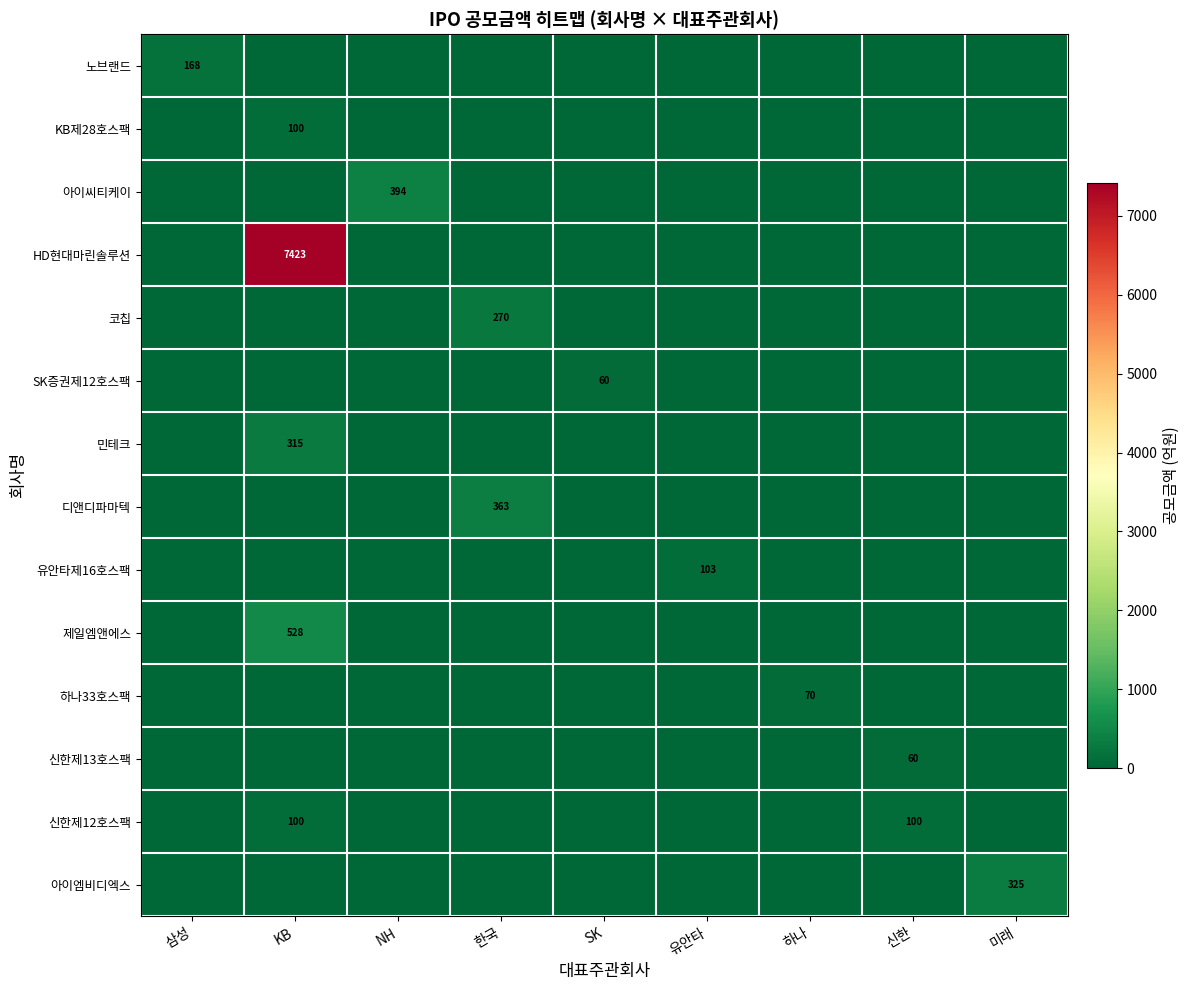

Is it true that 신한제12호스팩 equals 174 at KB?

False